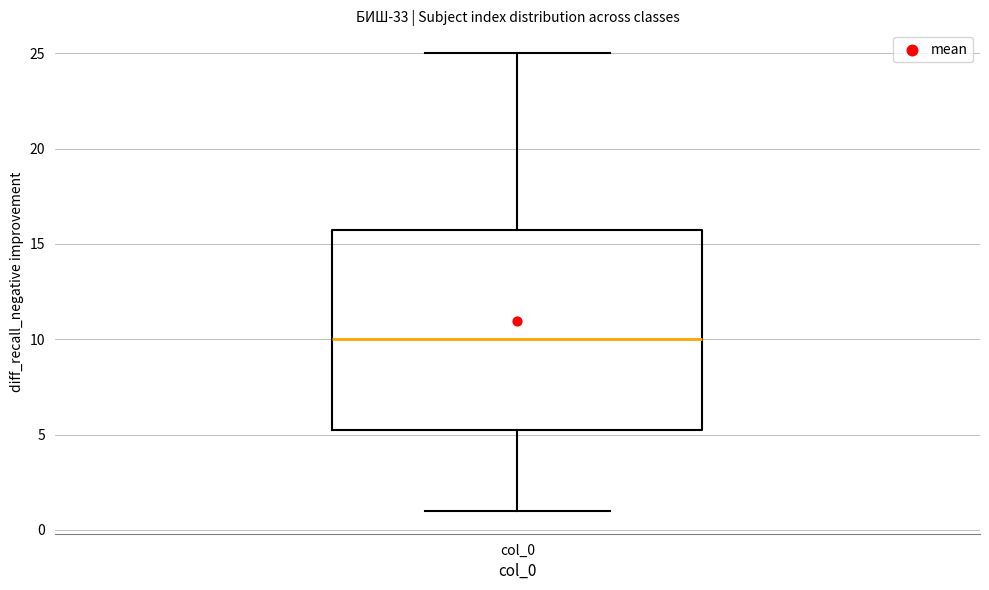

Where is the lower edge of the box for col_0 on the y-axis? The values are not printed on the chart, so give them approximately, as read against the axis.

5.5